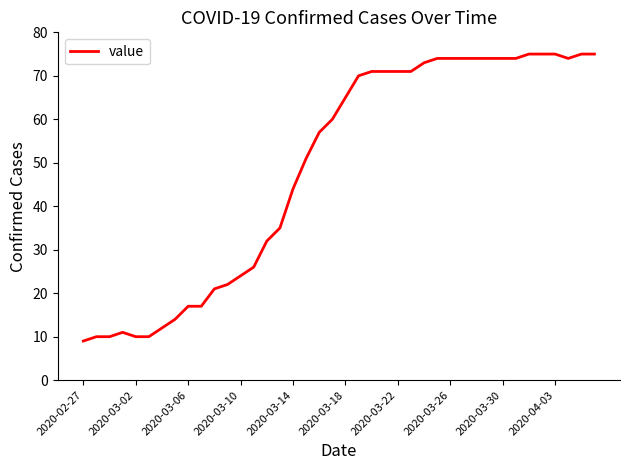

What is the smallest value displayed?

9